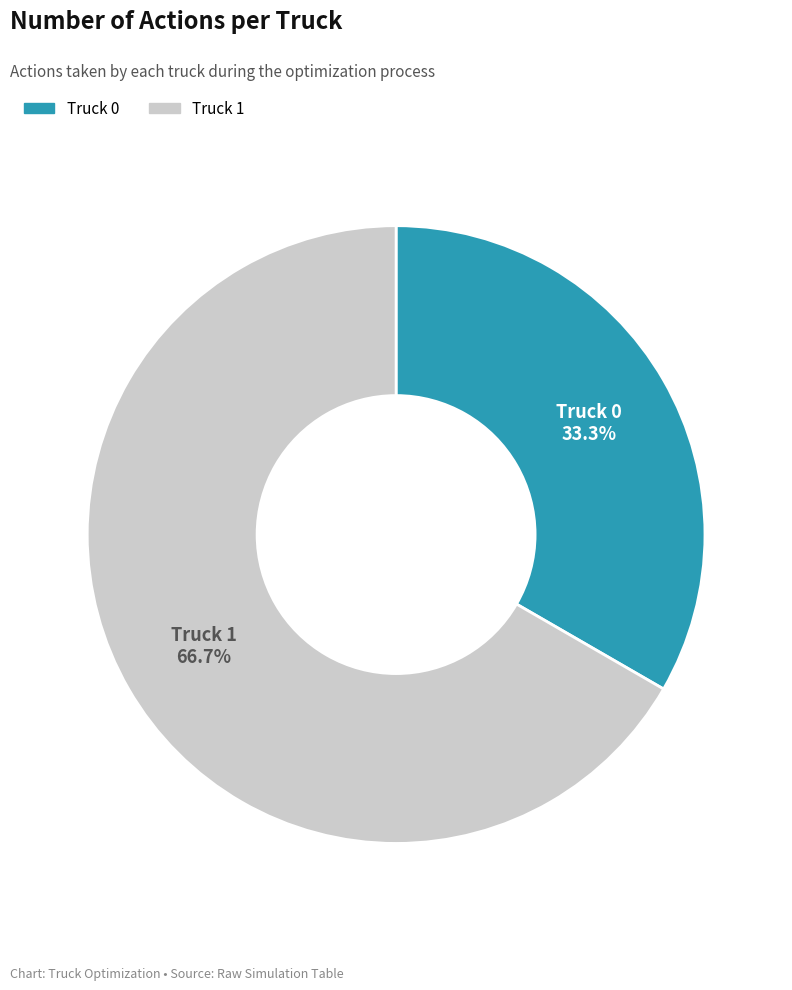

Which slice represents more than half of the pie?

Truck 1